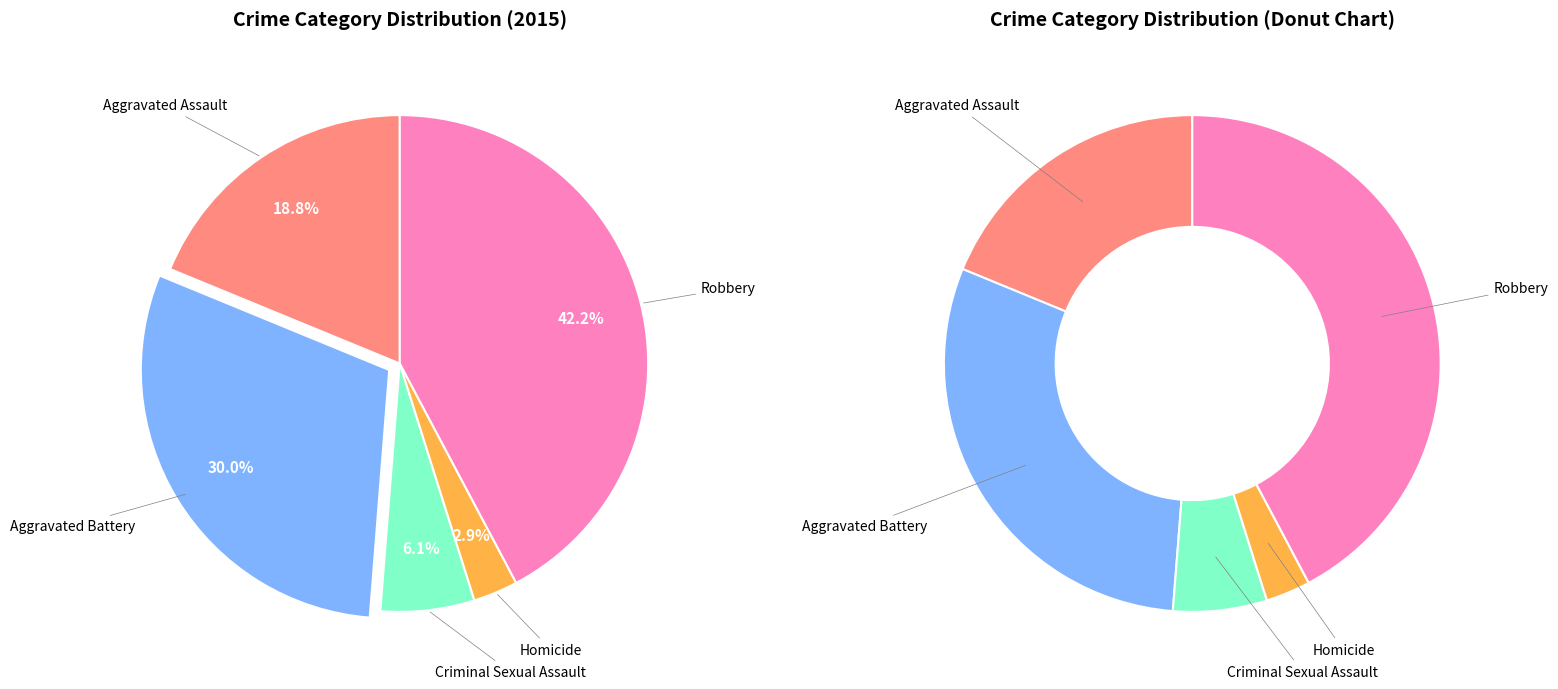

How many segments does this pie chart have?

5